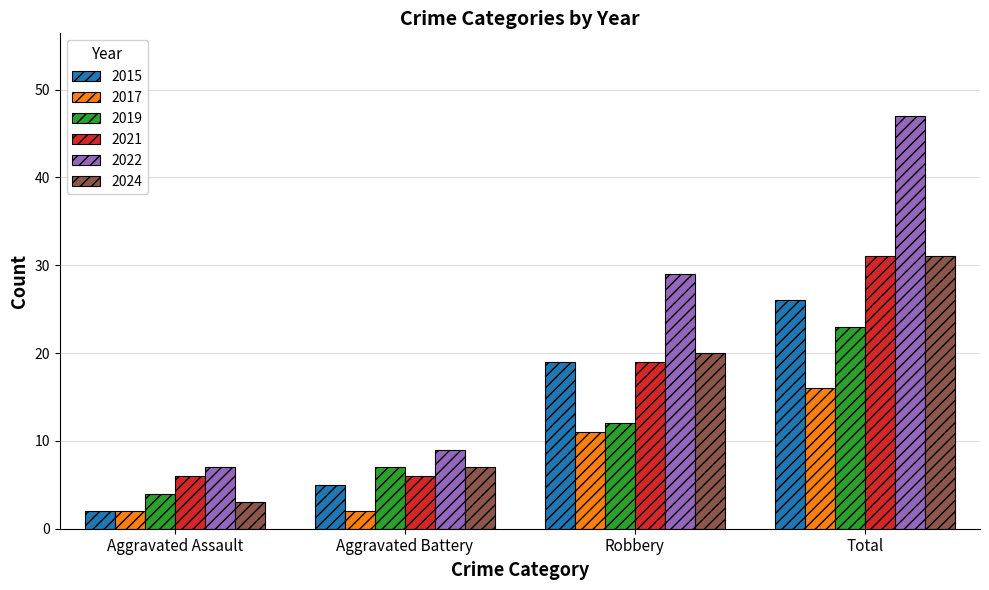

What is the minimum value shown in the chart?

2